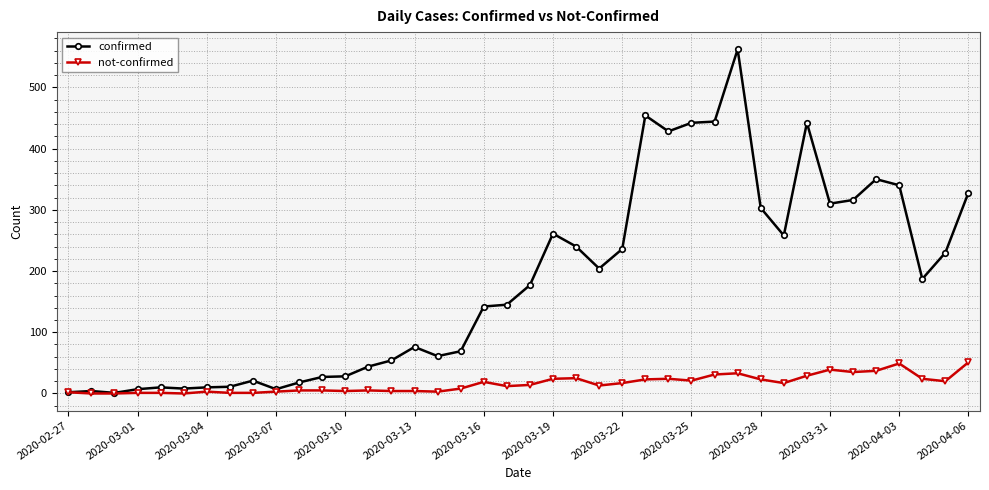

Which series has the largest total across all categories?

confirmed